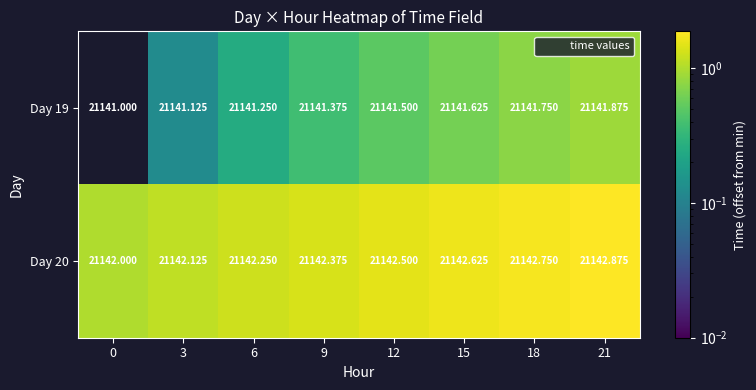

Rank the series at 12 from lowest to highest value.

Day 19, Day 20